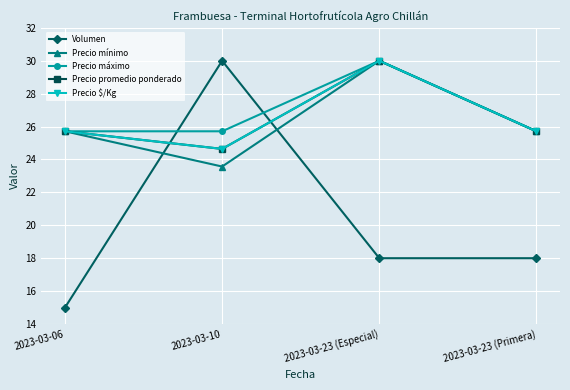

What is the difference between the Volumen values at 2023-03-23 (Primera) and 2023-03-10?

12.0